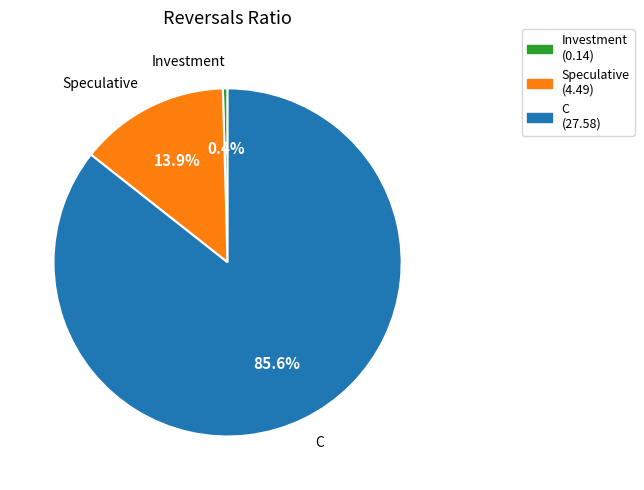

How many slices are in this pie chart?

3